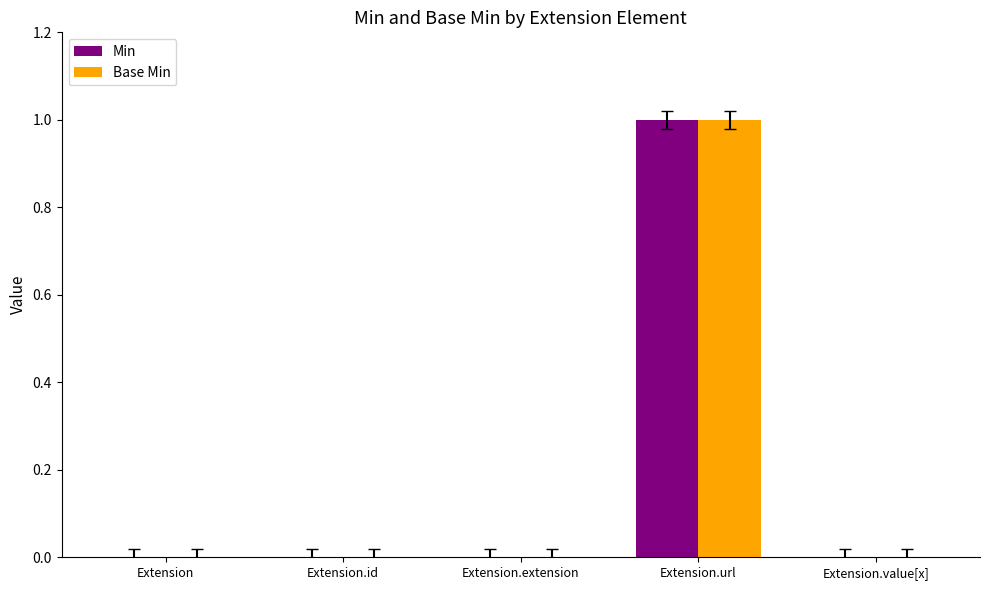

At which category is the sum across all series the highest?

Extension.url